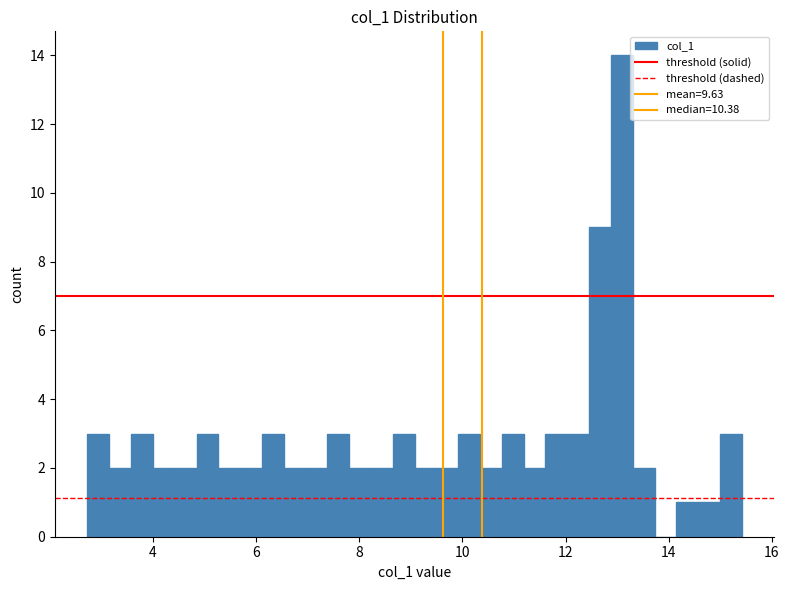

Read against the x-axis, roughly where is the centre of the tallest bar?

13.0